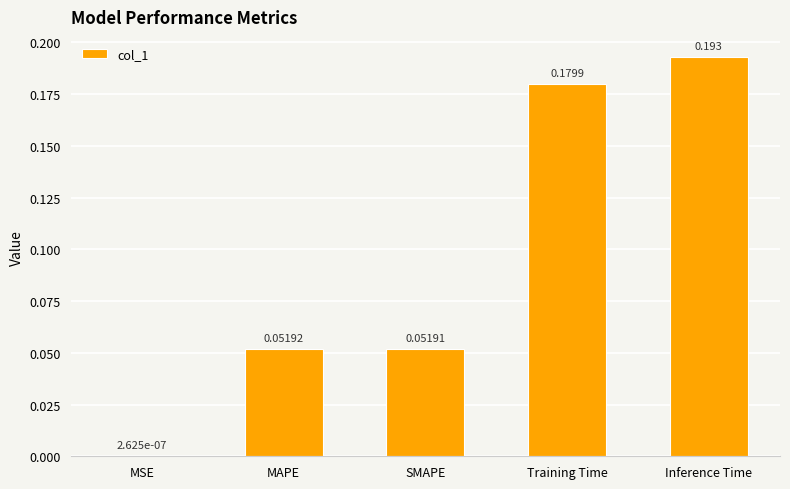

Which label corresponds to the largest value in the chart?

Inference Time